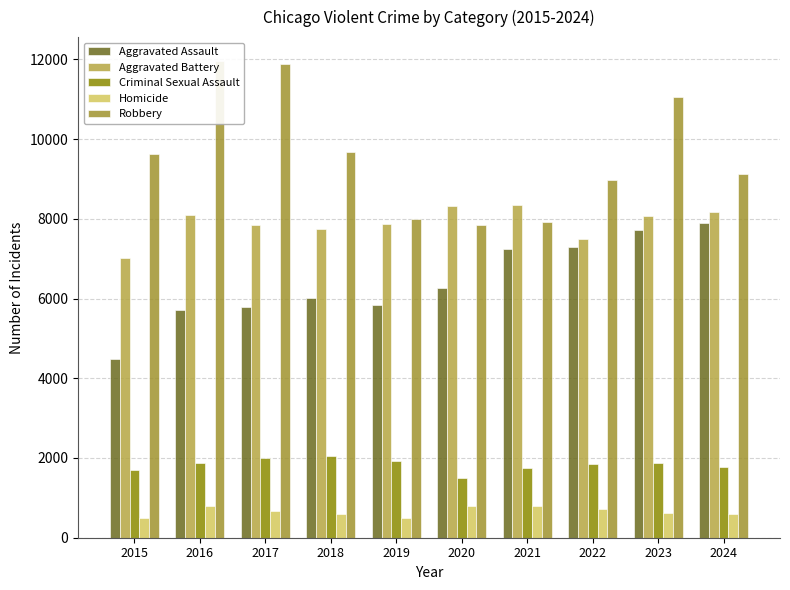

The Criminal Sexual Assault series shows 1865 at 2023. True or false?

True